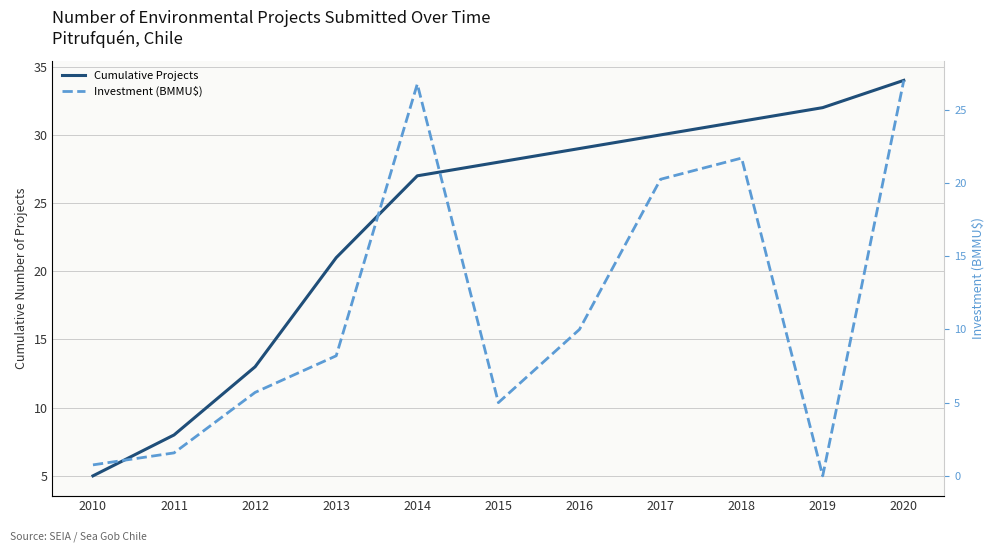

At which label does Investment (BMMU$) first exceed 8?

2013